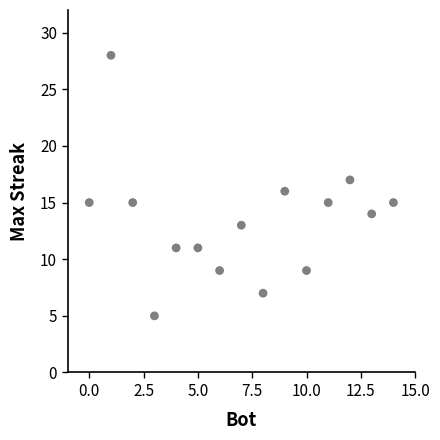

What is the range of Y values (max minus min)?

23